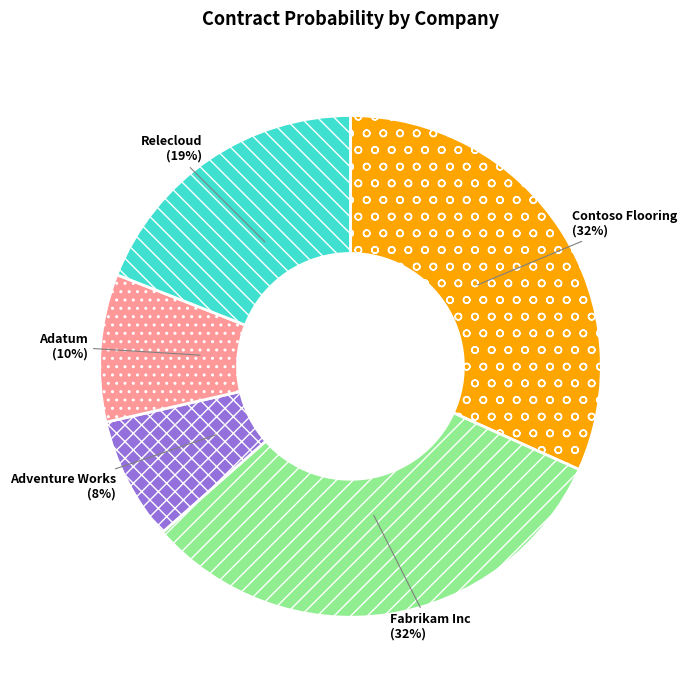

Is there a majority slice in this chart?

No